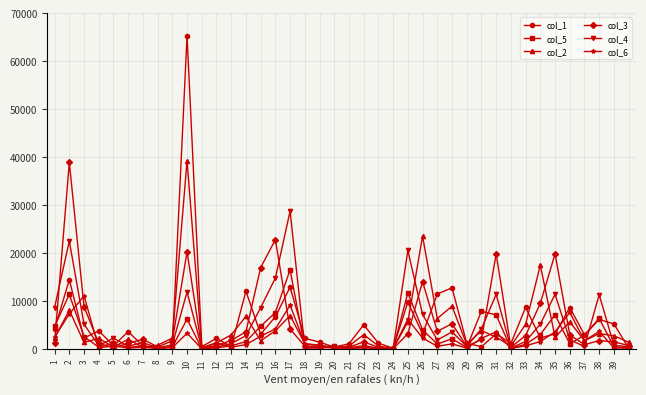

True or false: col_1 has more than 0 points higher than both neighbors.

True